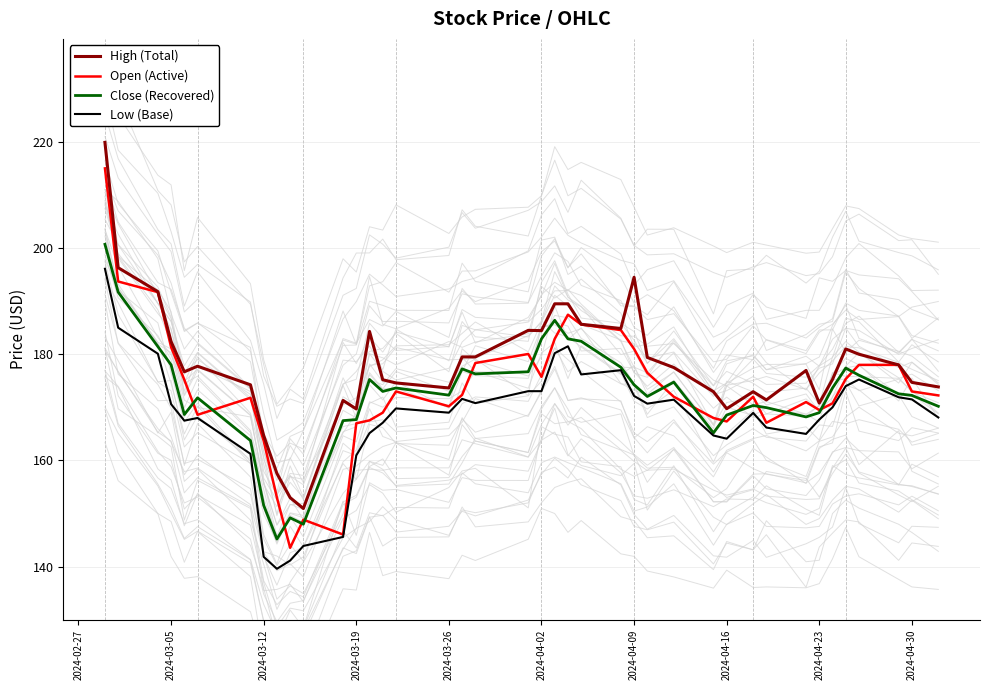

True or false: Low (Base) has a value of 85.1 at 2024-04-30.

False